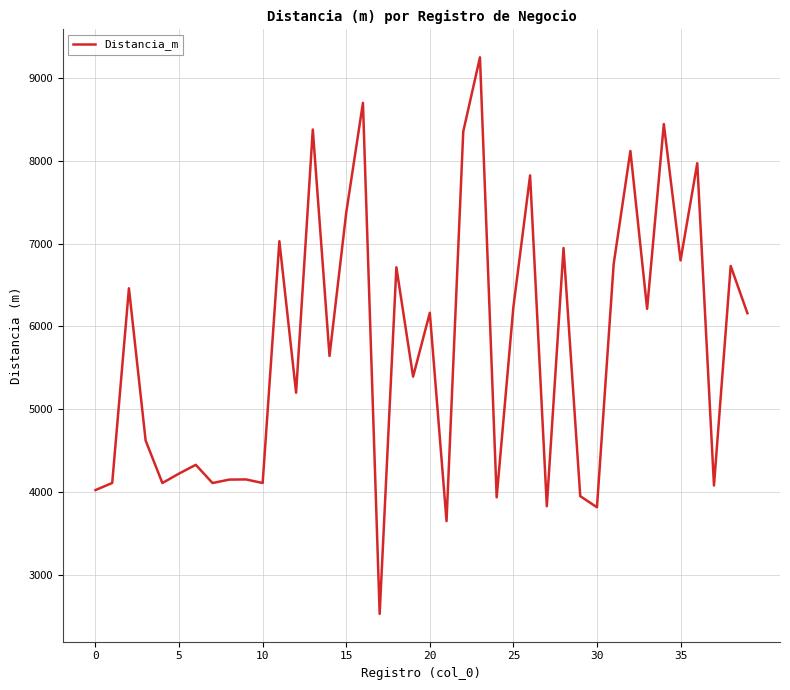

What is the maximum value shown in the chart?

9250.8